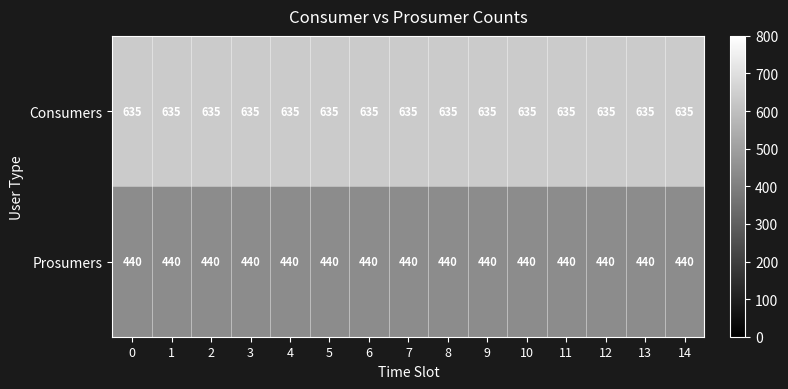

What is the spread (max minus min) of values at 0?

195